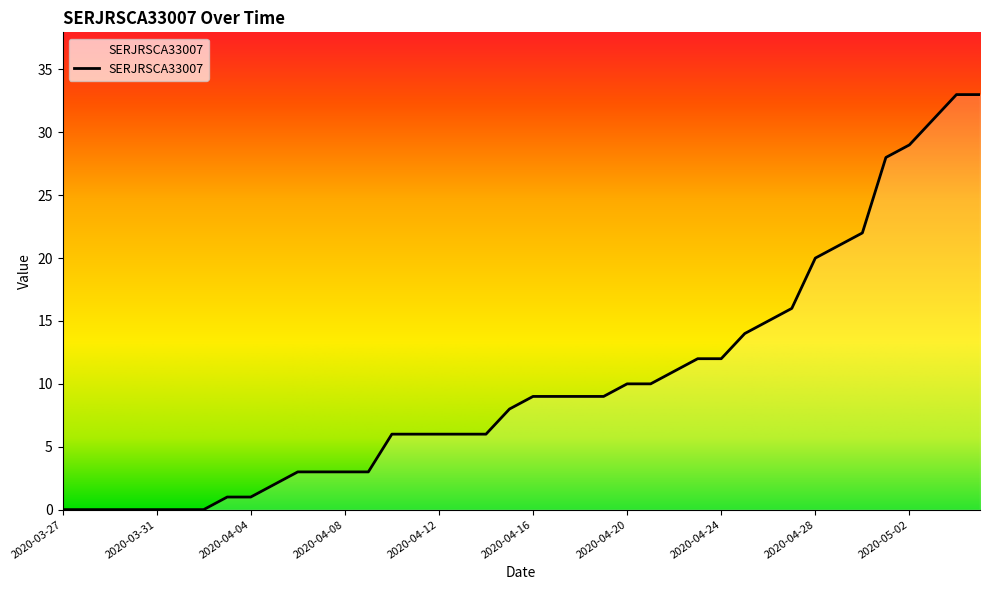

Does the chart have visible grid lines?

No